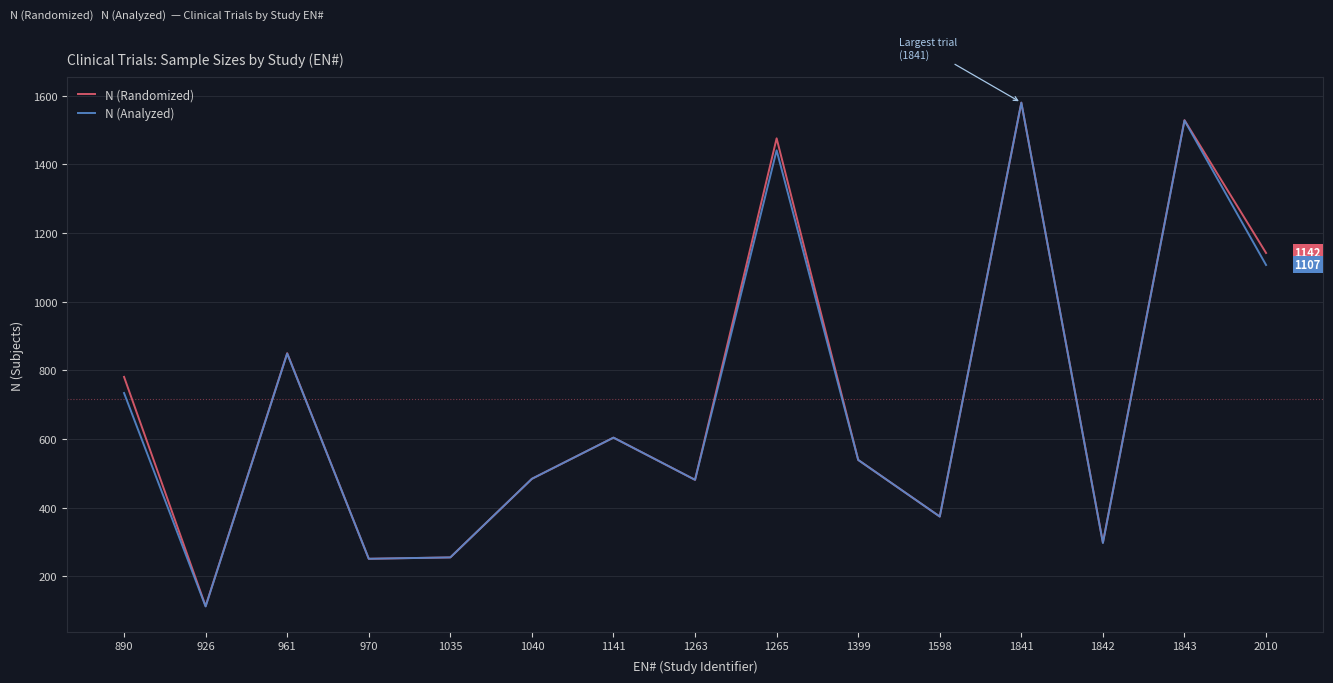

Which category has the highest value across all series?

1841